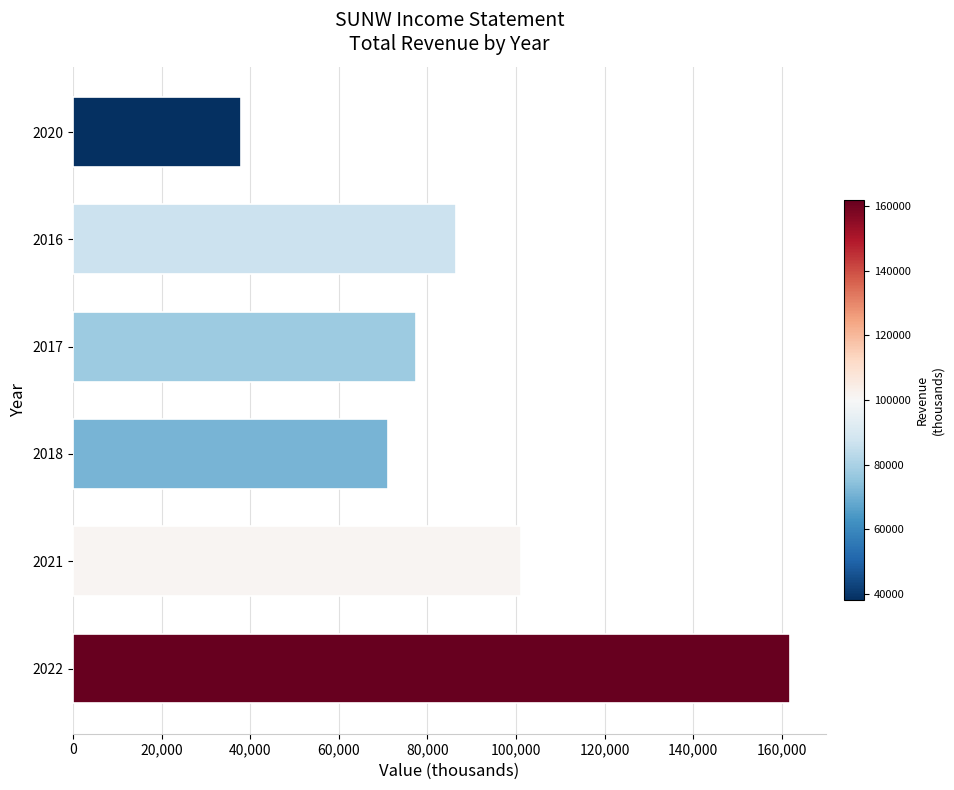

What is the minimum value shown in the chart?

37900